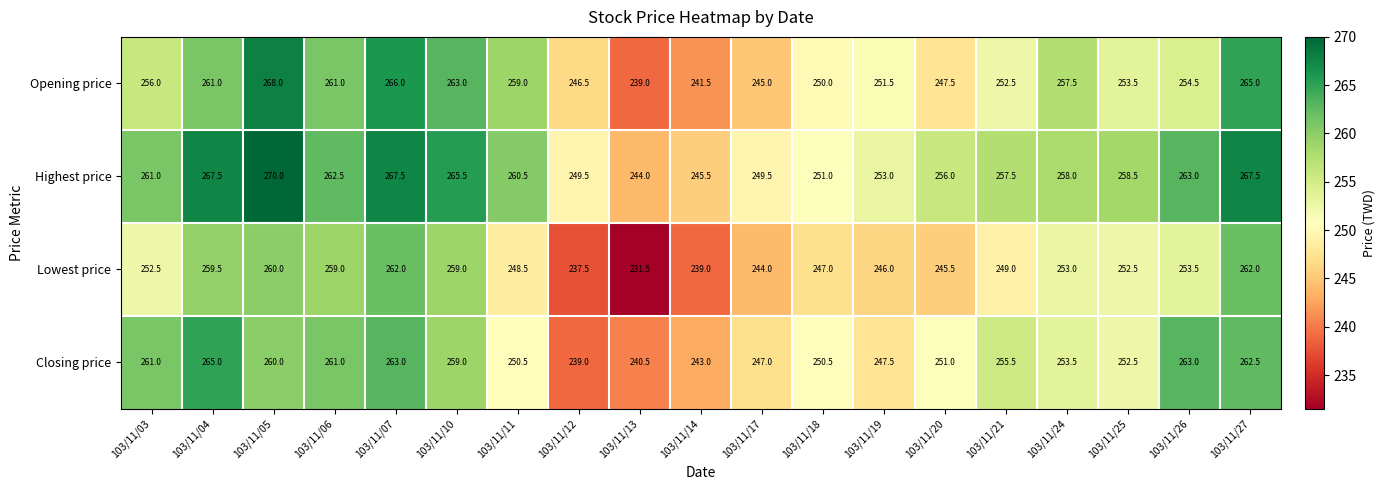

What is the maximum value shown in the chart?

270.0